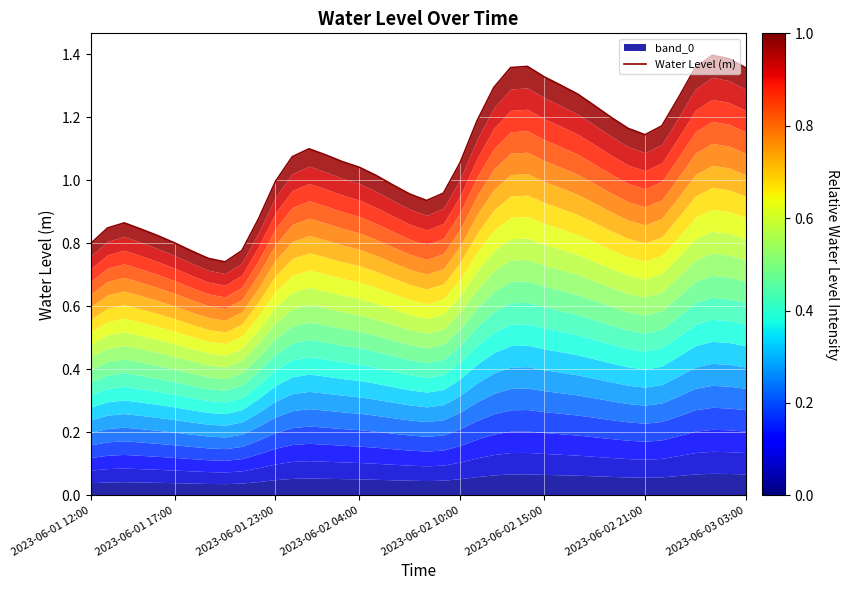

At which category does the chart reach its peak across all series?

37